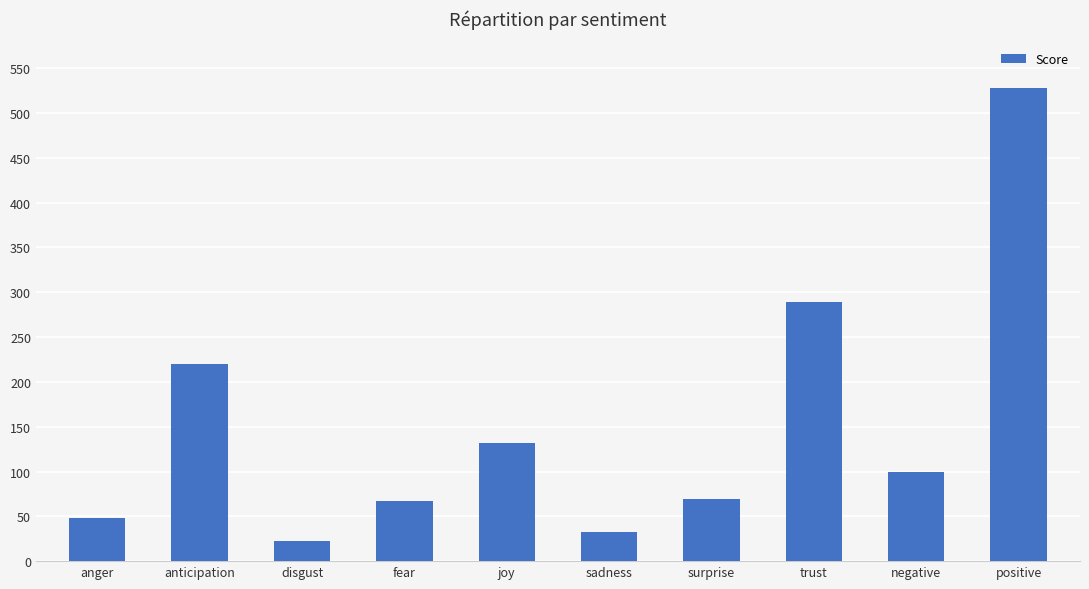

Where is the data nearest to the value 275?

trust